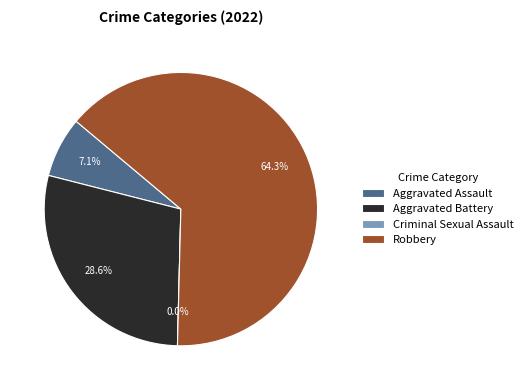

Which slice is the smallest?

Criminal Sexual Assault